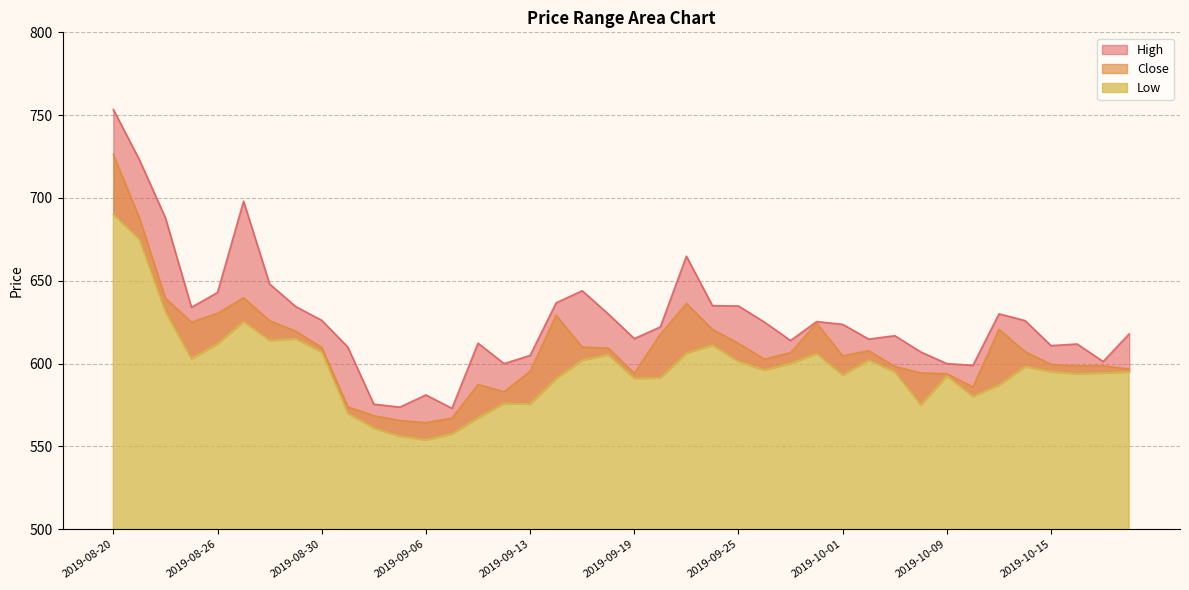

True or false: High has more than 1 points higher than both neighbors.

True